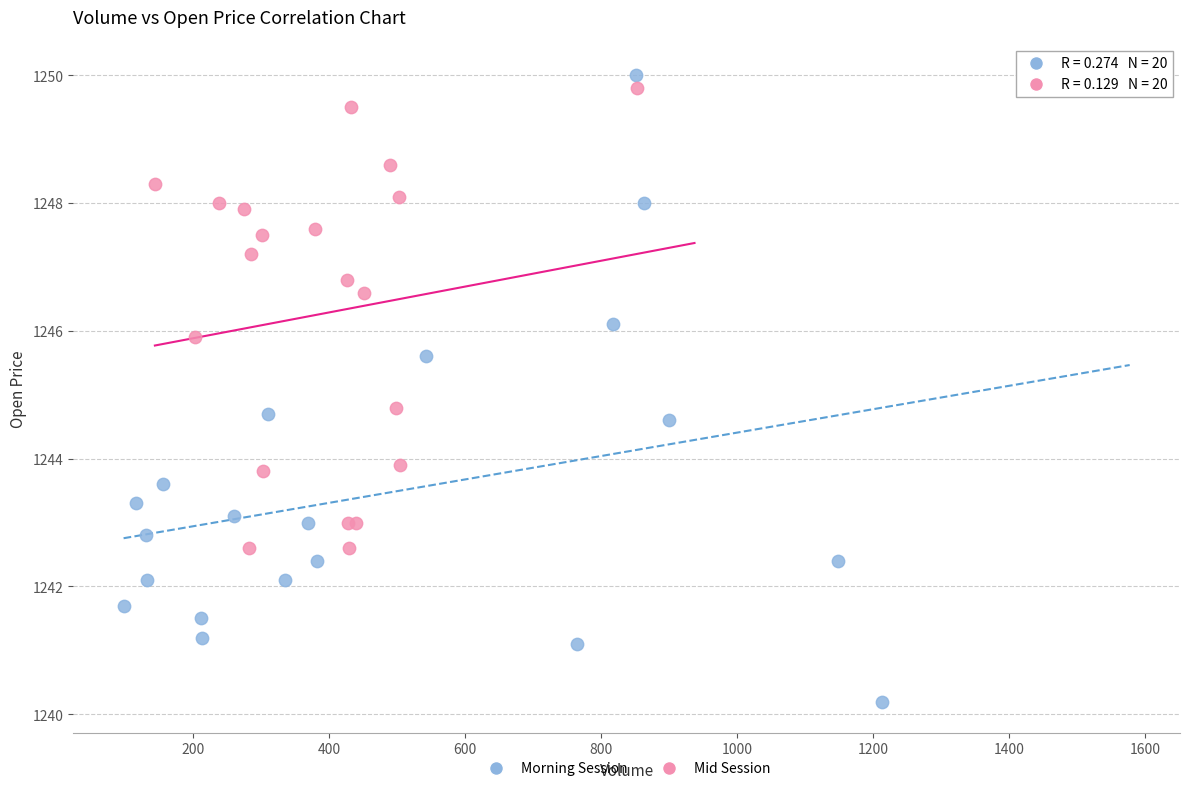

Which series contains the lowest Y value?

Morning Session